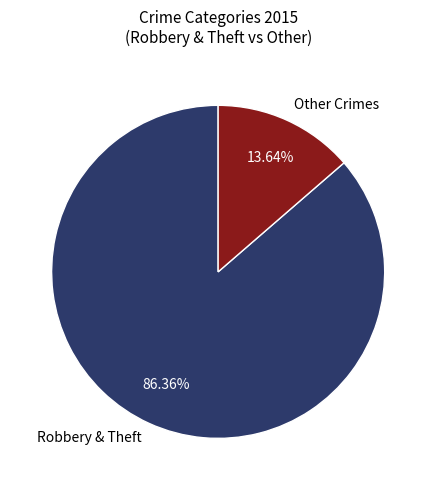

Rank the categories by value from highest to lowest.

Robbery & Theft, Other Crimes